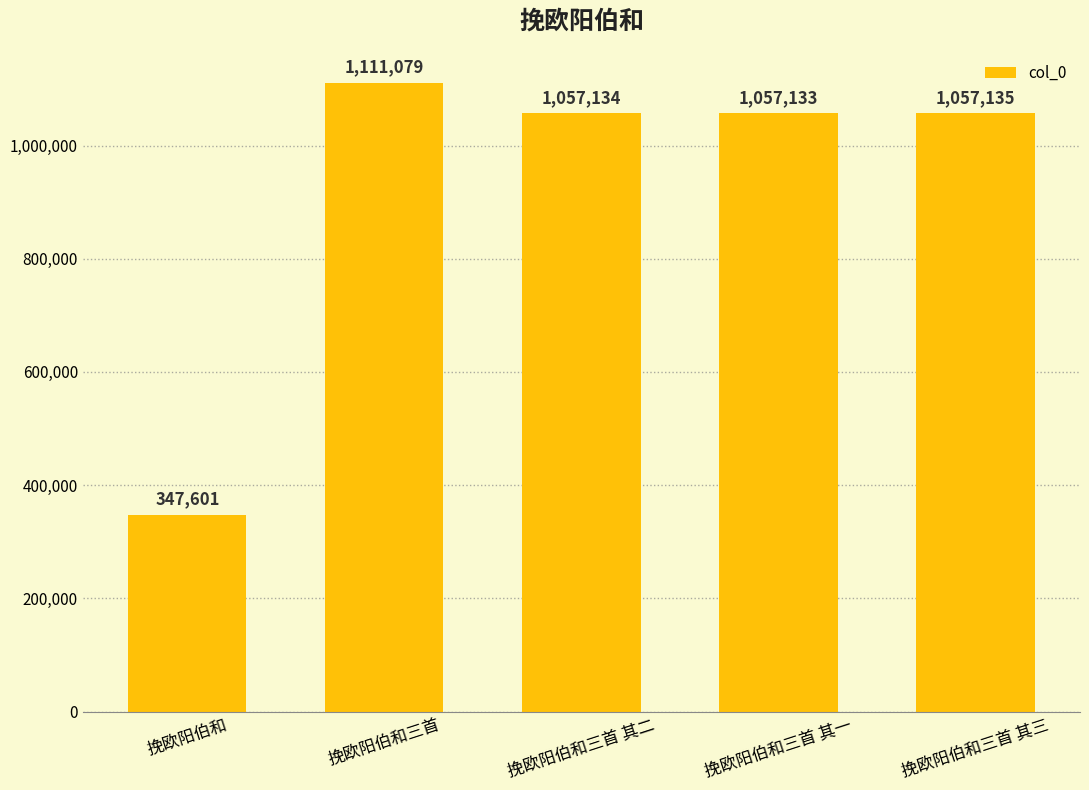

Rank the categories by value from lowest to highest.

挽欧阳伯和, 挽欧阳伯和三首 其一, 挽欧阳伯和三首 其二, 挽欧阳伯和三首 其三, 挽欧阳伯和三首